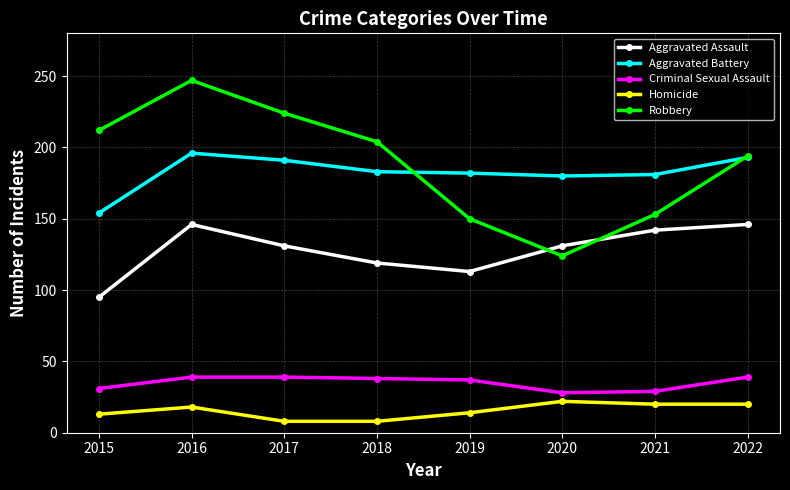

Which category has the highest value in the Robbery series?

2016